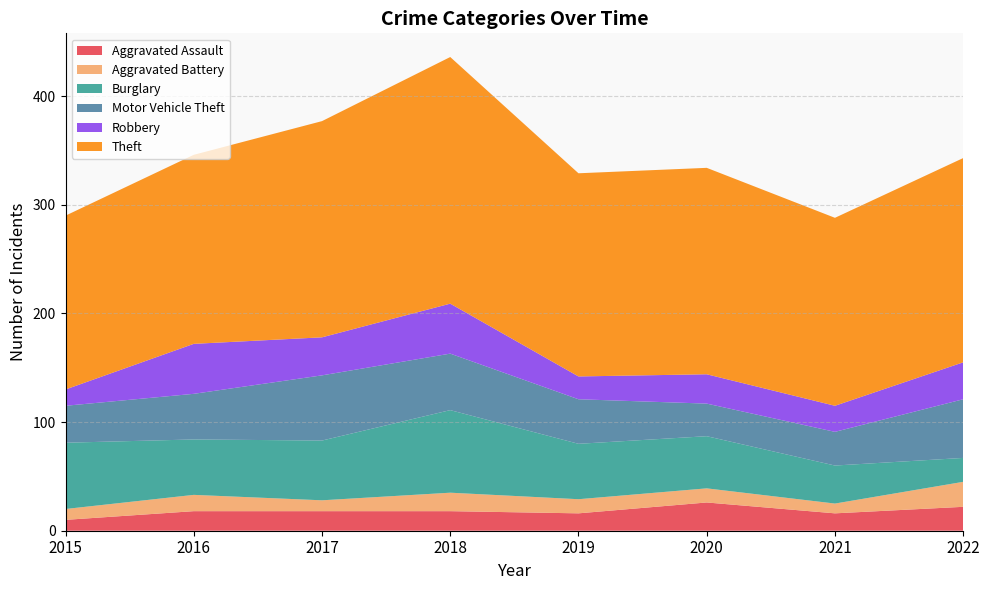

Reading left to right, transcribe all the data shown in this chart.

Aggravated Assault: 2015=10	2016=18	2017=18	2018=18	2019=16	2020=26	2021=16	2022=22
Aggravated Battery: 2015=10	2016=15	2017=10	2018=17	2019=13	2020=13	2021=9	2022=23
Burglary: 2015=61	2016=51	2017=55	2018=76	2019=51	2020=48	2021=35	2022=22
Motor Vehicle Theft: 2015=34	2016=42	2017=60	2018=52	2019=41	2020=30	2021=31	2022=54
Robbery: 2015=15	2016=46	2017=35	2018=46	2019=21	2020=27	2021=24	2022=34
Theft: 2015=160	2016=174	2017=199	2018=227	2019=187	2020=190	2021=173	2022=188